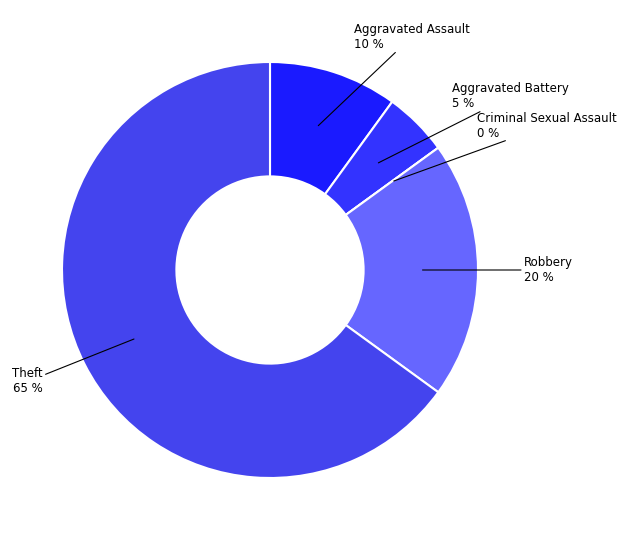

Between Criminal Sexual Assault and Aggravated Battery, which is larger?

Aggravated Battery